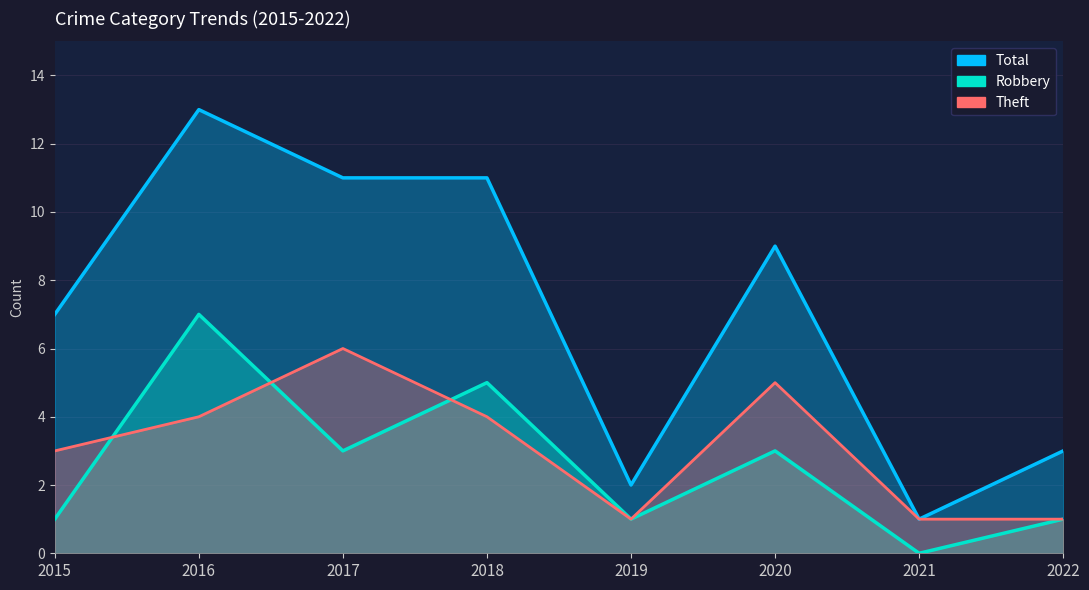

Between 2016 and 2018, which series saw the biggest shift?

Total